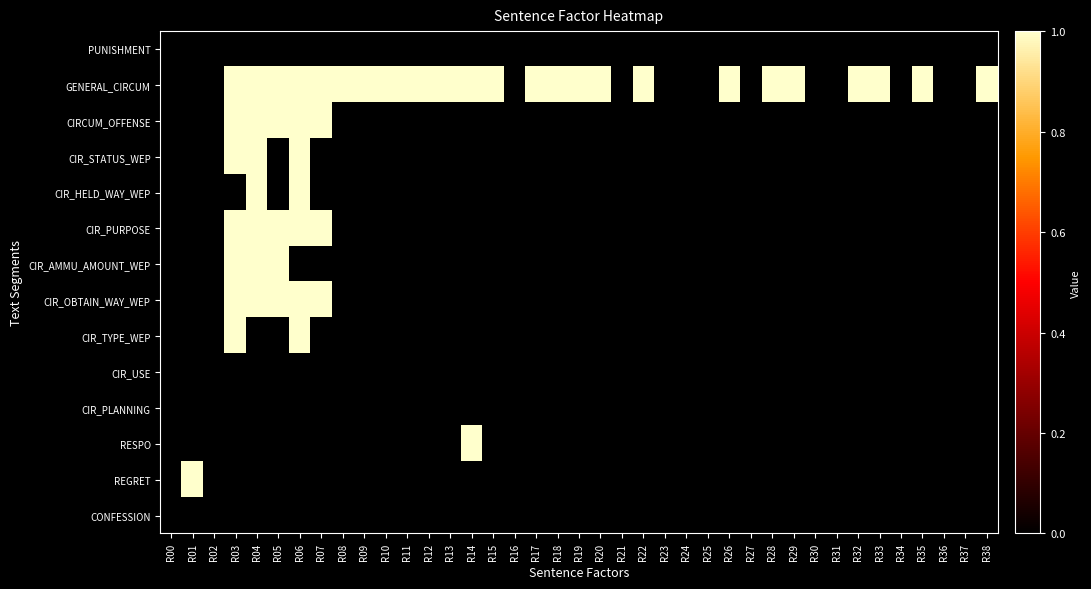

What is the spread (max minus min) of values at R05?

1